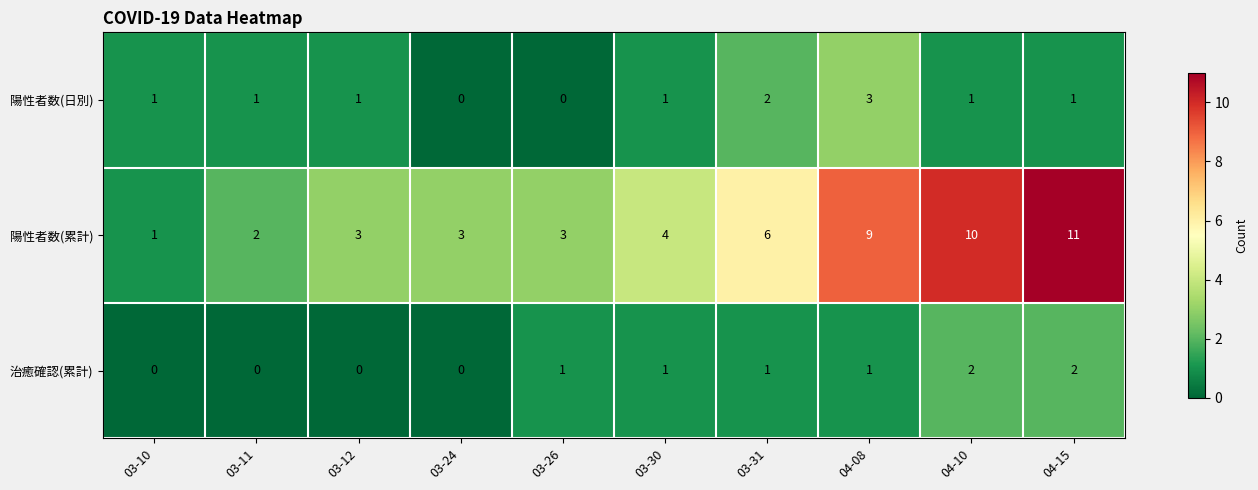

Reading left to right, list all the values displayed in this chart.

陽性者数(日別): 1	1	1	0	0	1	2	3	1	1
陽性者数(累計): 1	2	3	3	3	4	6	9	10	11
治癒確認(累計): 0	0	0	0	1	1	1	1	2	2